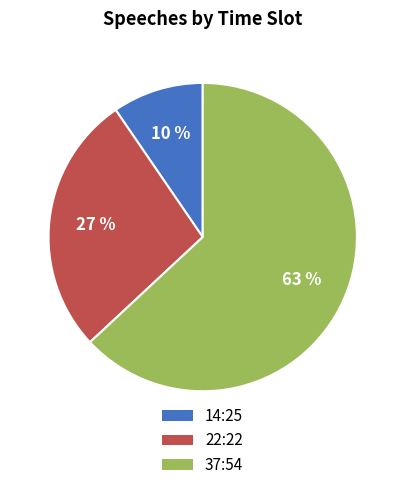

To the nearest percent, what is the combined percentage of 14:25 and 37:54?

73%